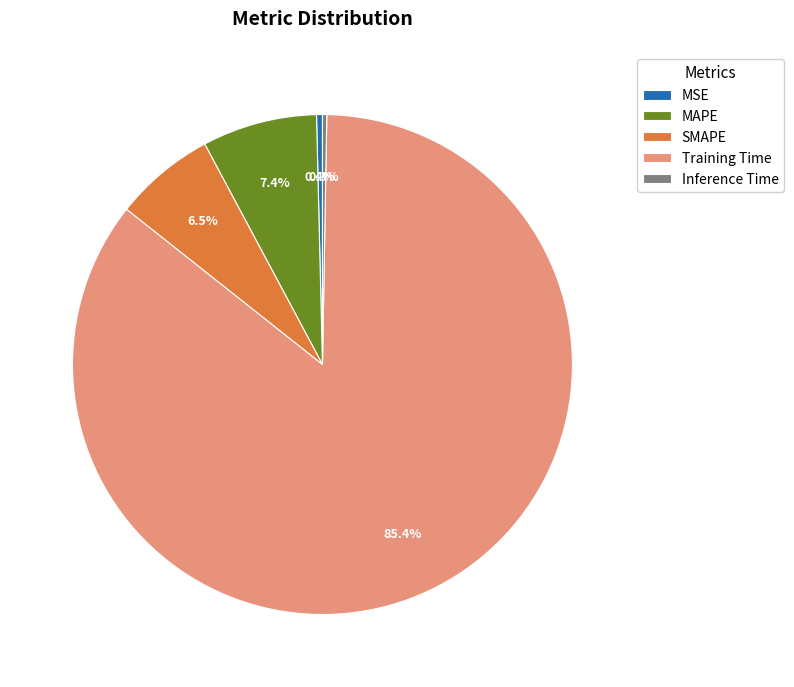

Between MAPE and MSE, which is larger?

MAPE